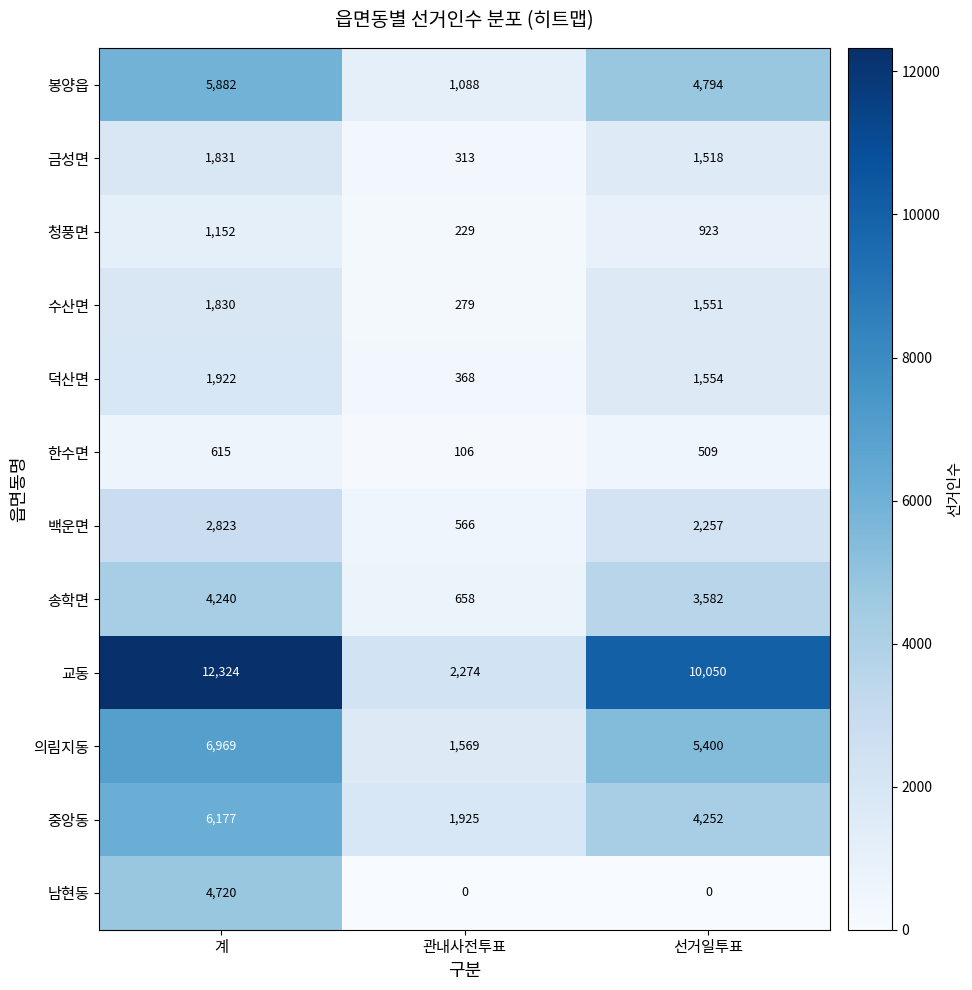

Which series has the largest total across all categories?

교동